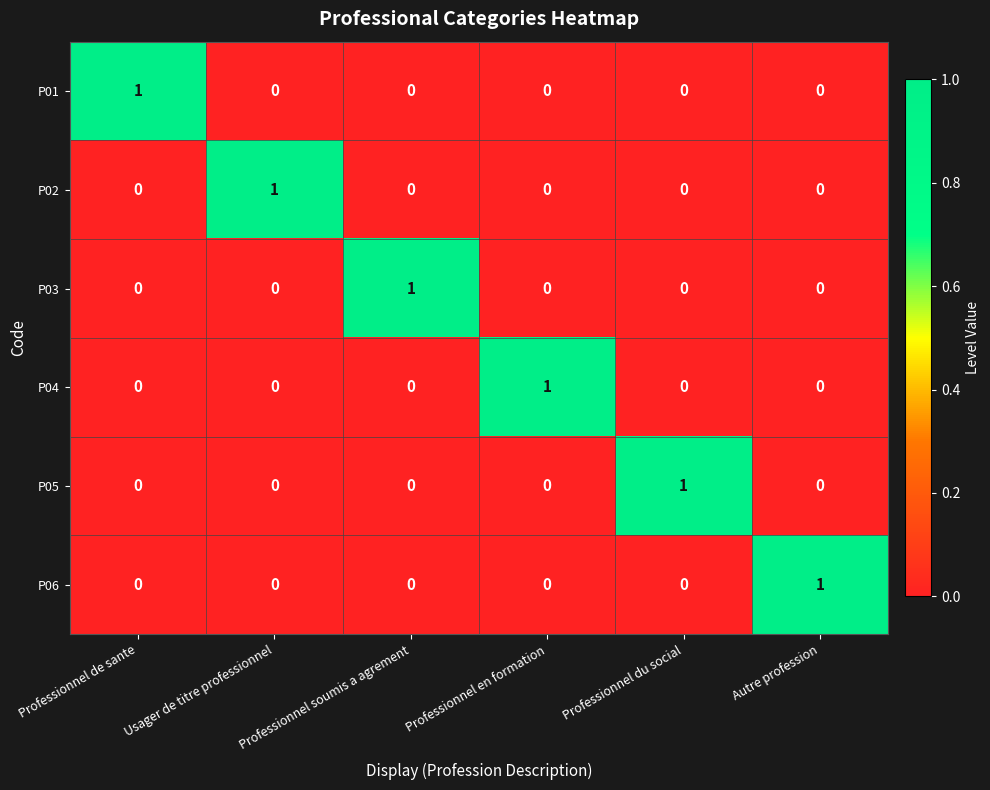

Count the P01 values in the range 0 to 1.

6